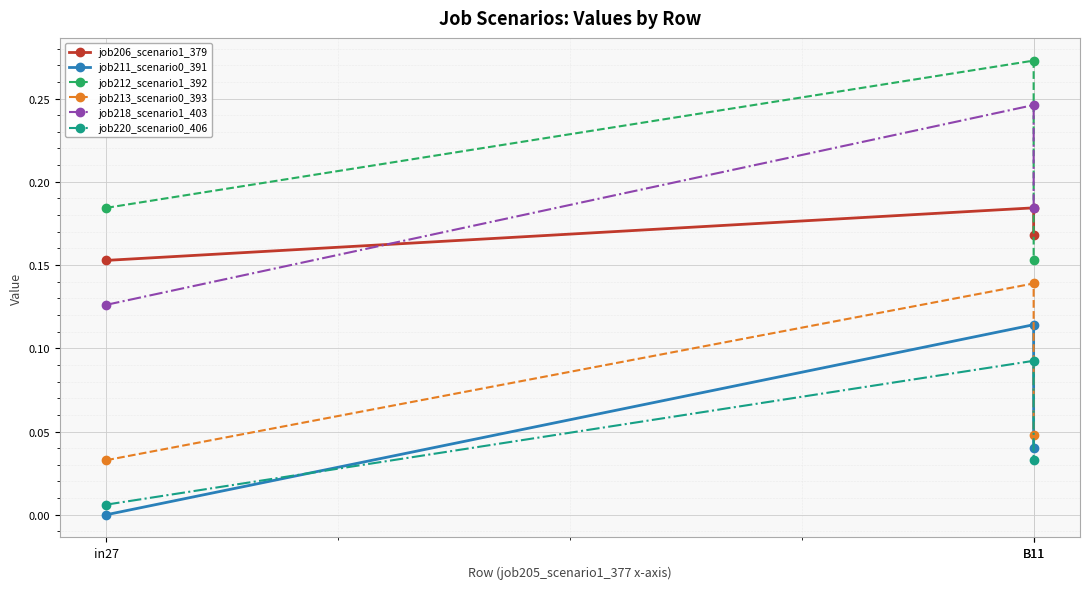

At which label does job213_scenario0_393 reach its minimum?

in27